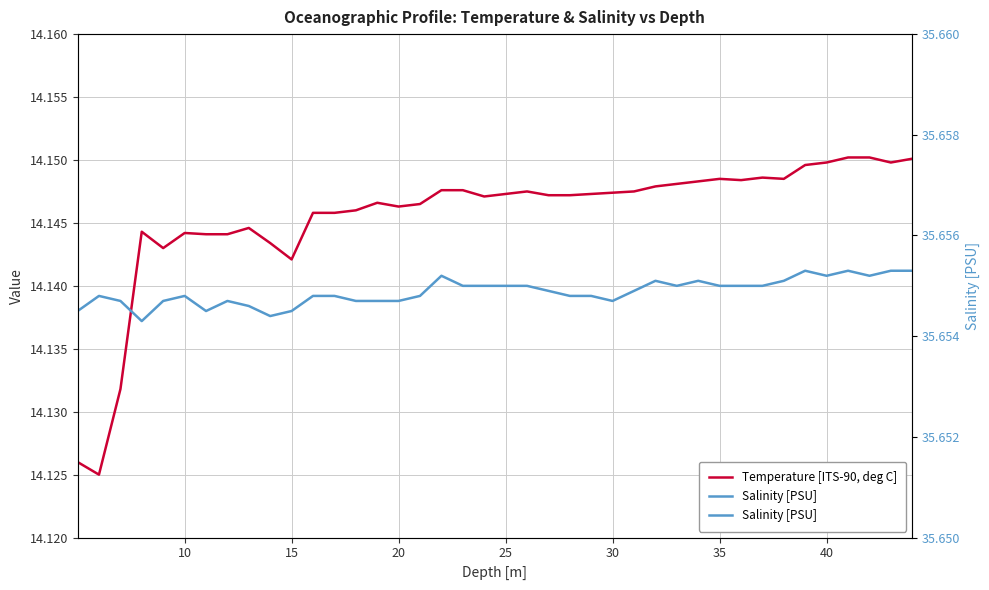

Is the value of Temperature [ITS-90, deg C] at 34 greater than the value of Salinity [PSU] at 20?

No